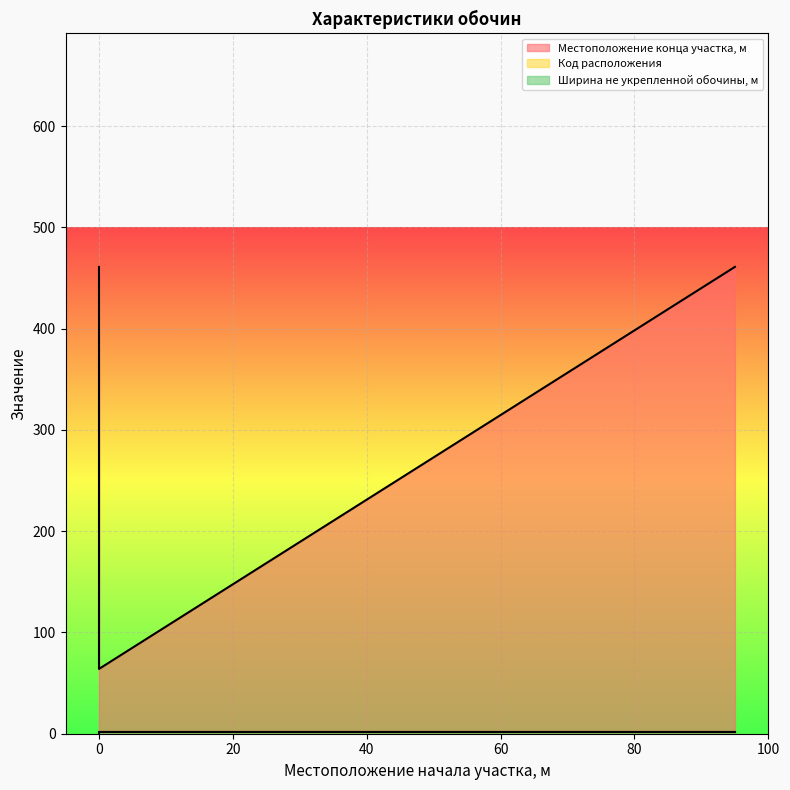

True or false: Местоположение конца участка, м has a value of 461 at 0.

True